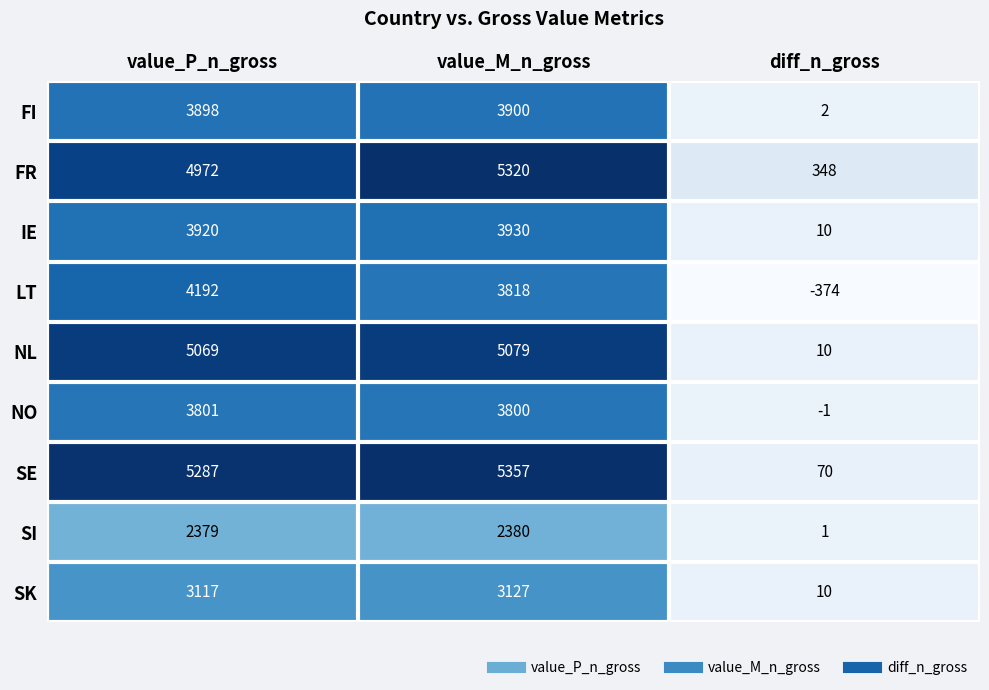

How many data points in FR are less than 4972?

1